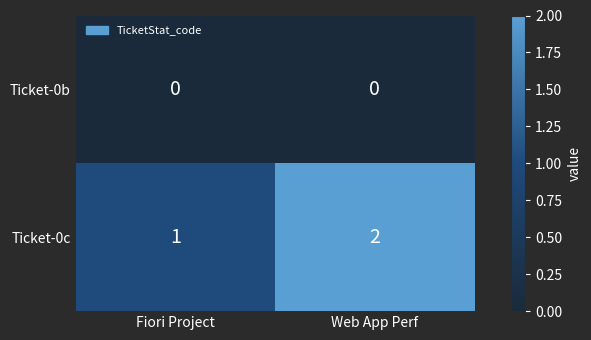

Which label corresponds to the largest value in the chart?

Web App Perf